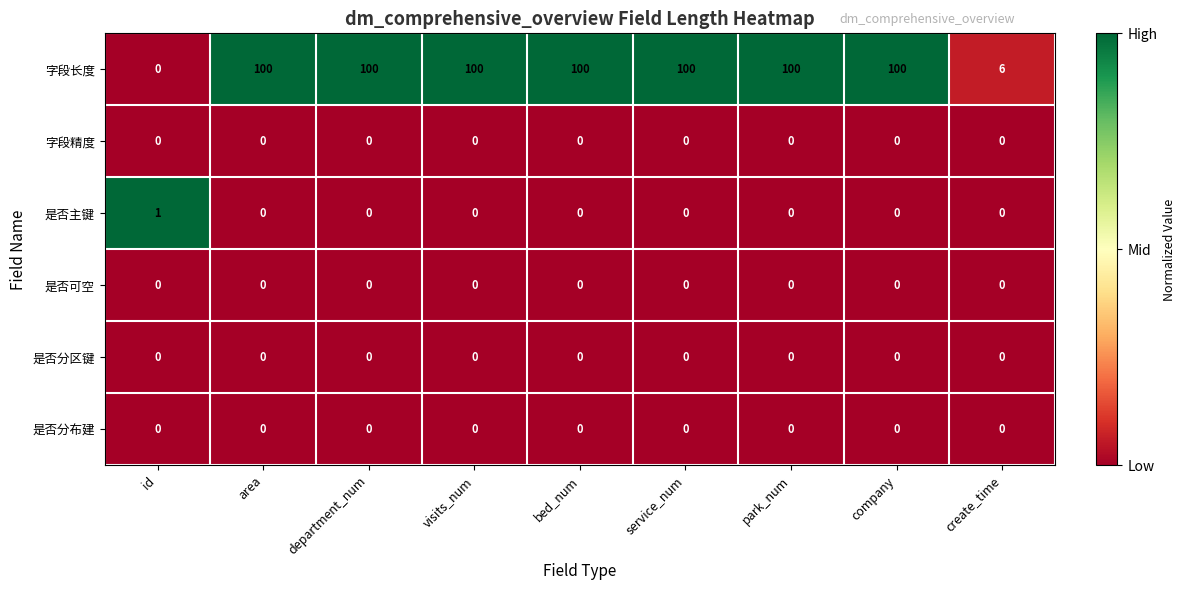

What is the total value across all series at department_num?

100